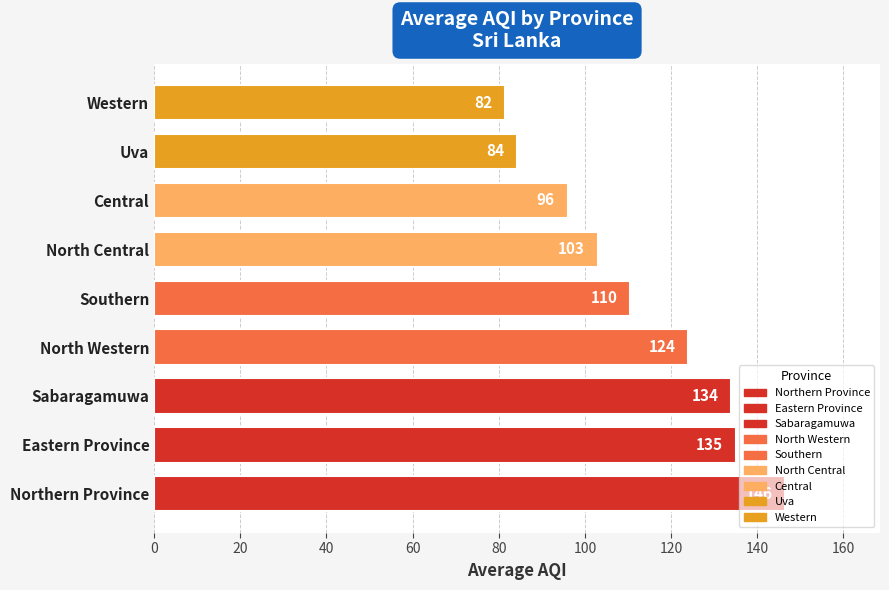

What is the sum of the values at Central and Sabaragamuwa?

230.0